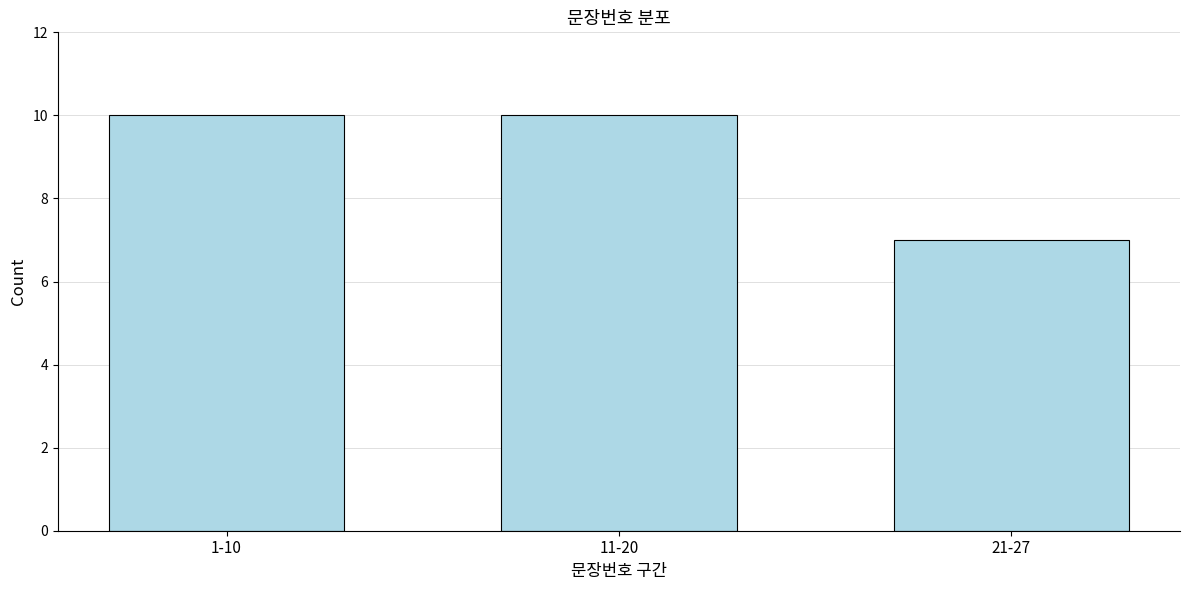

Reading left to right, what are all the values shown in this chart?

10	10	7